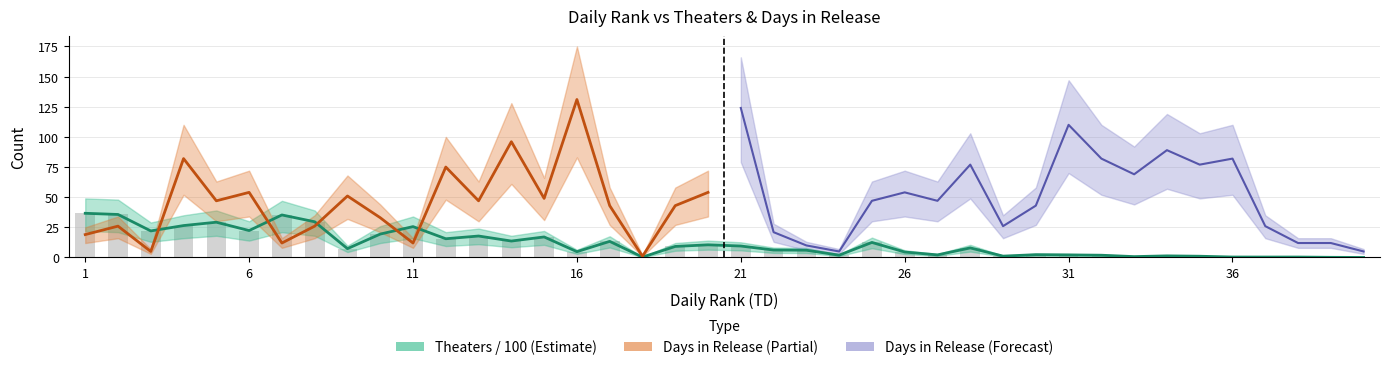

How many values are below 7?

19